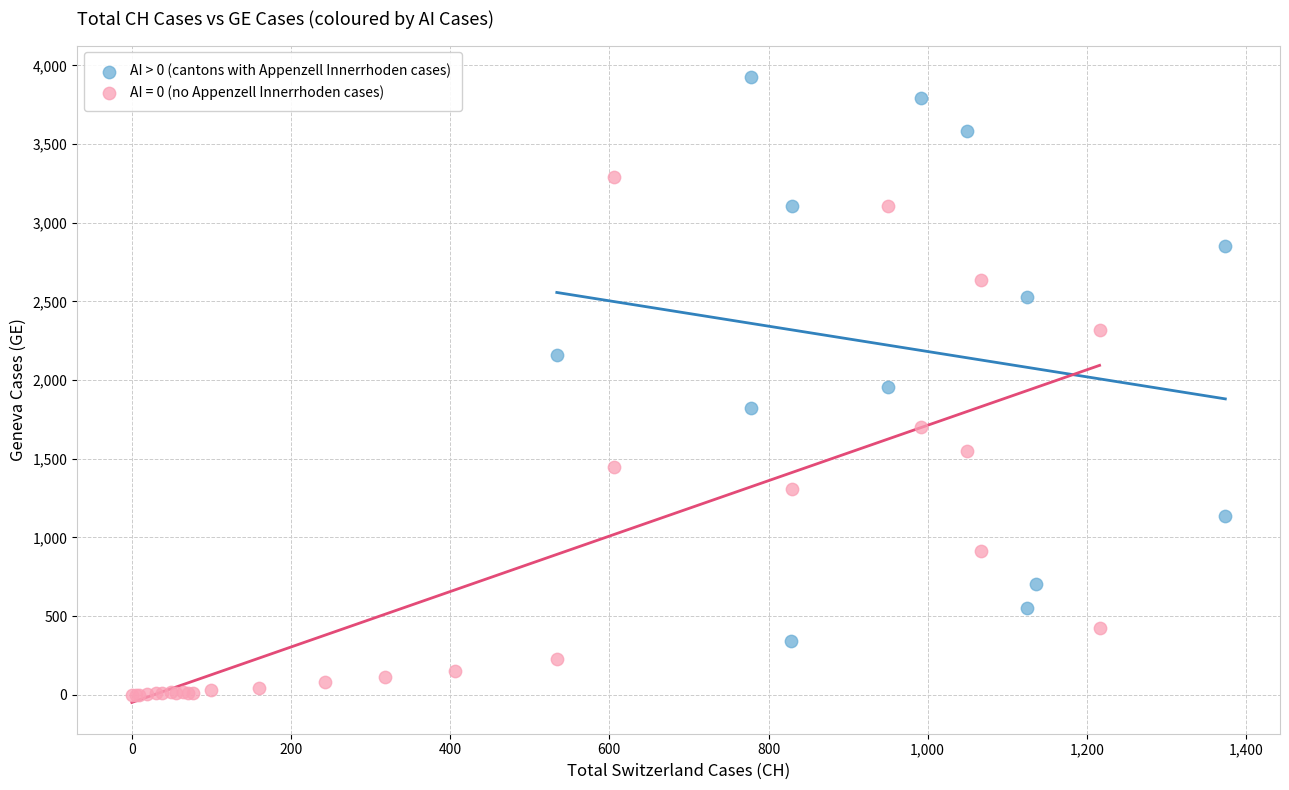

Which series reaches the minimum Y coordinate?

AI = 0 (no Appenzell Innerrhoden cases)